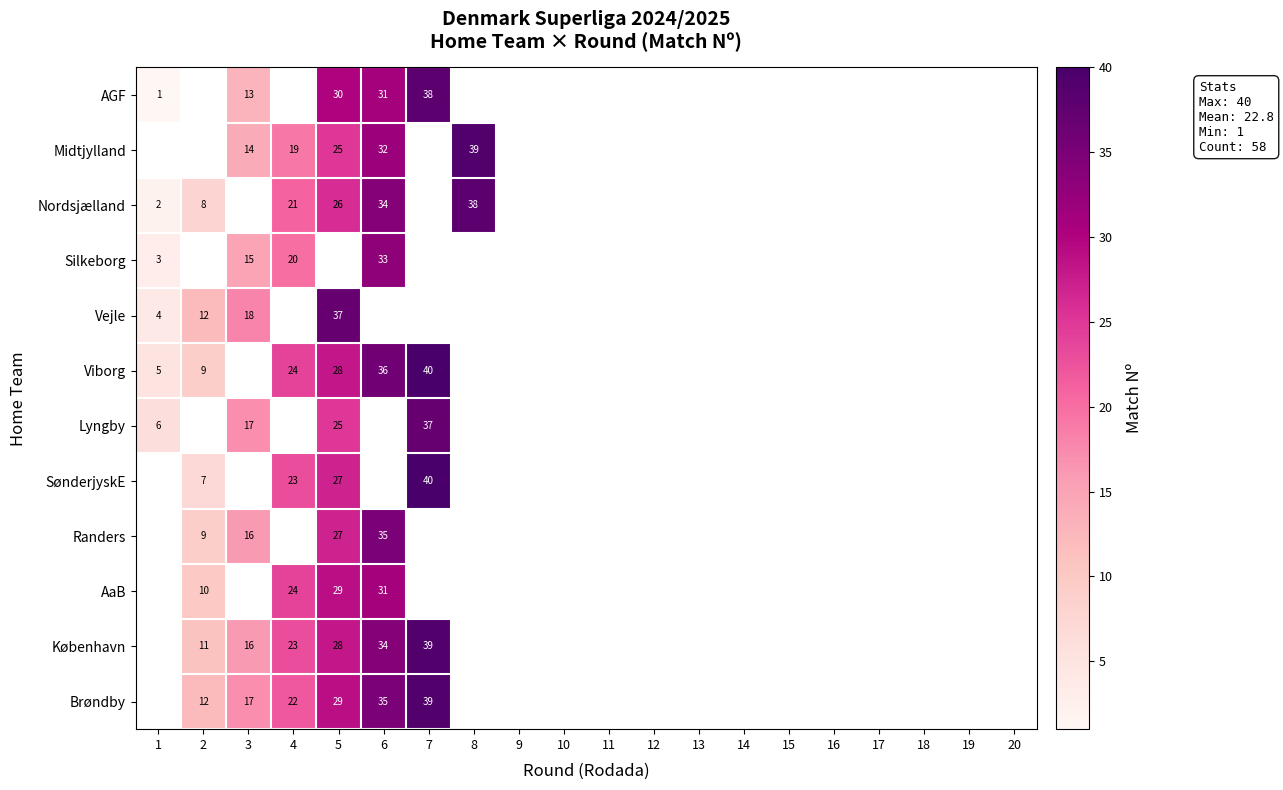

The value of Nordsjælland at 5 is 26. True or false?

True